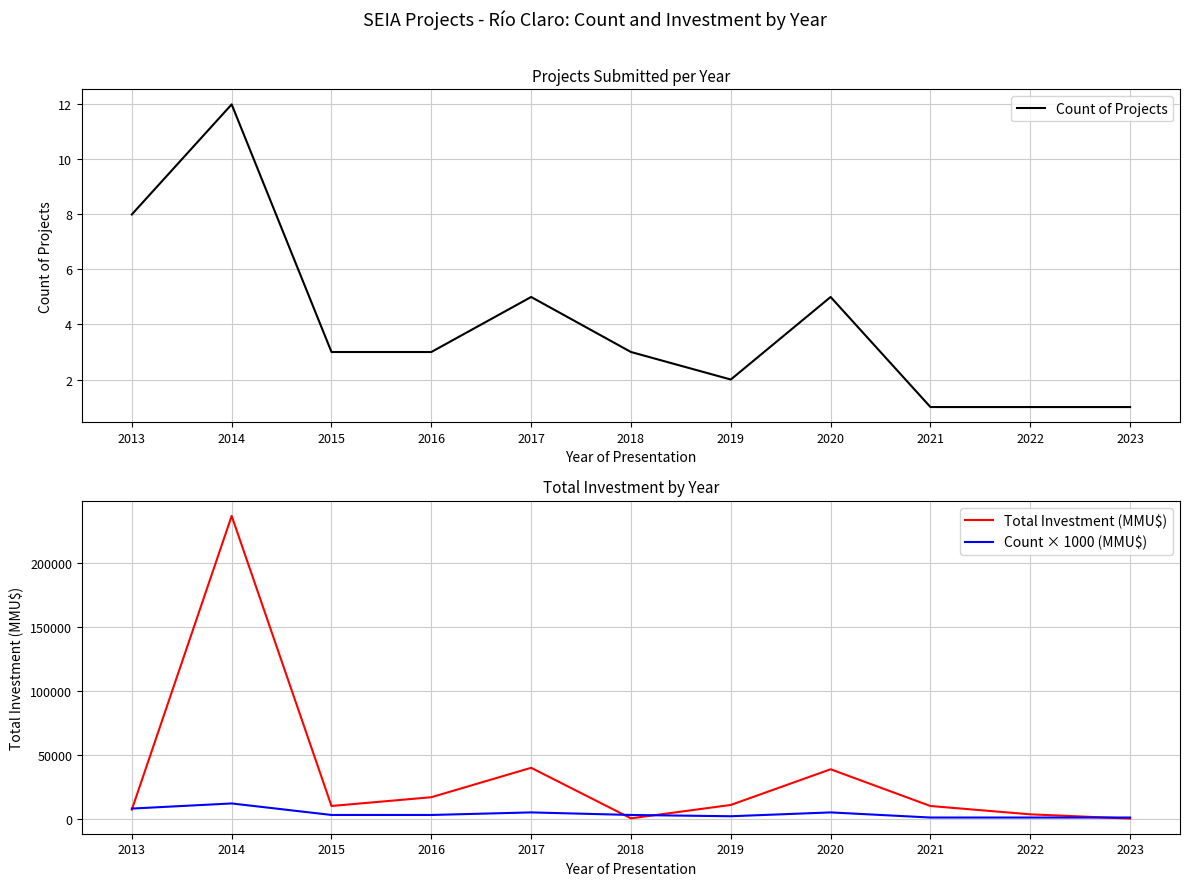

Reading left to right, what are all the values shown in this chart?

Count of Projects: 8	12	3	3	5	3	2	5	1	1	1
Total Investment (MMU$): 7219	236661	10021	16870	39854	360	10820	38700	10000	3500	170
Count × 1000 (MMU$): 8000	12000	3000	3000	5000	3000	2000	5000	1000	1000	1000